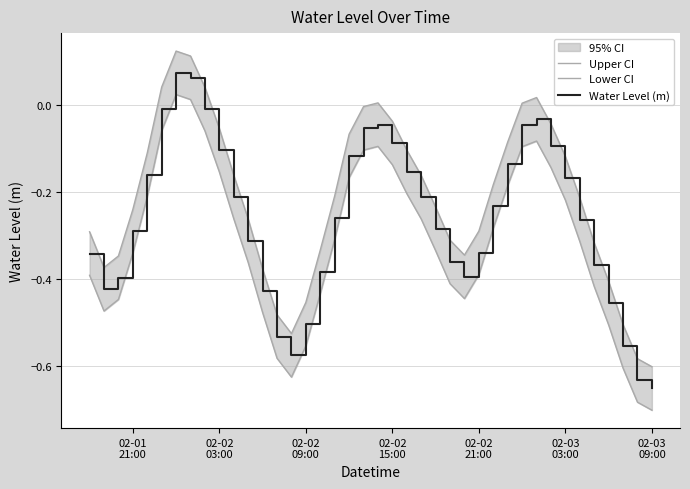

How many negative values does the Lower CI series have?

38